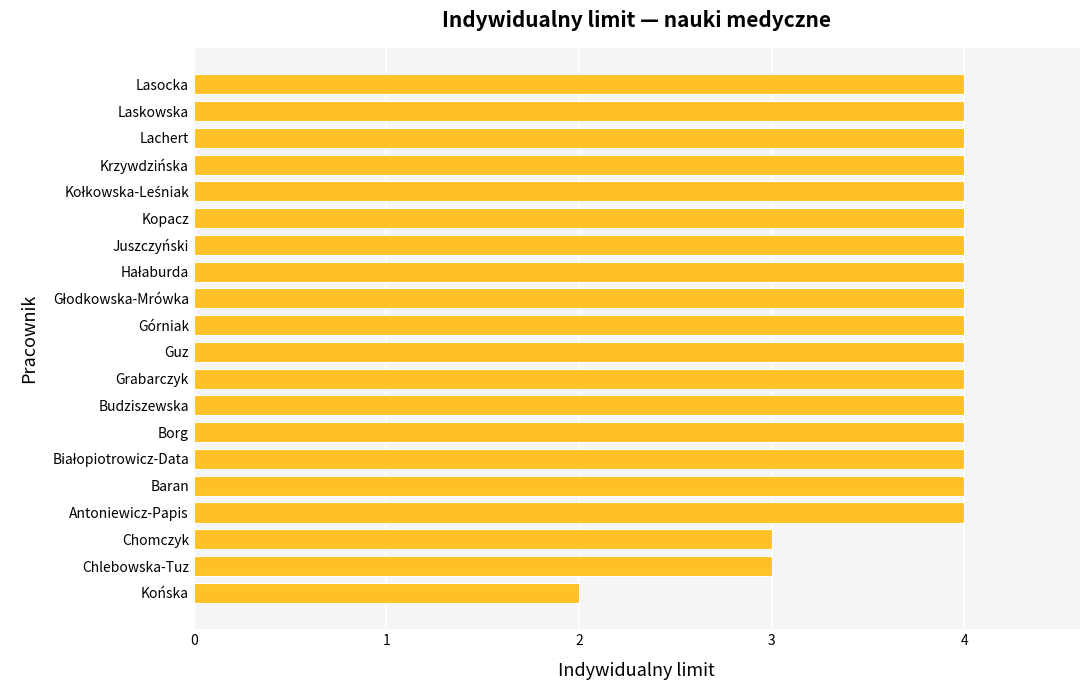

The chart shows a value of 3 at Chomczyk. True or false?

True